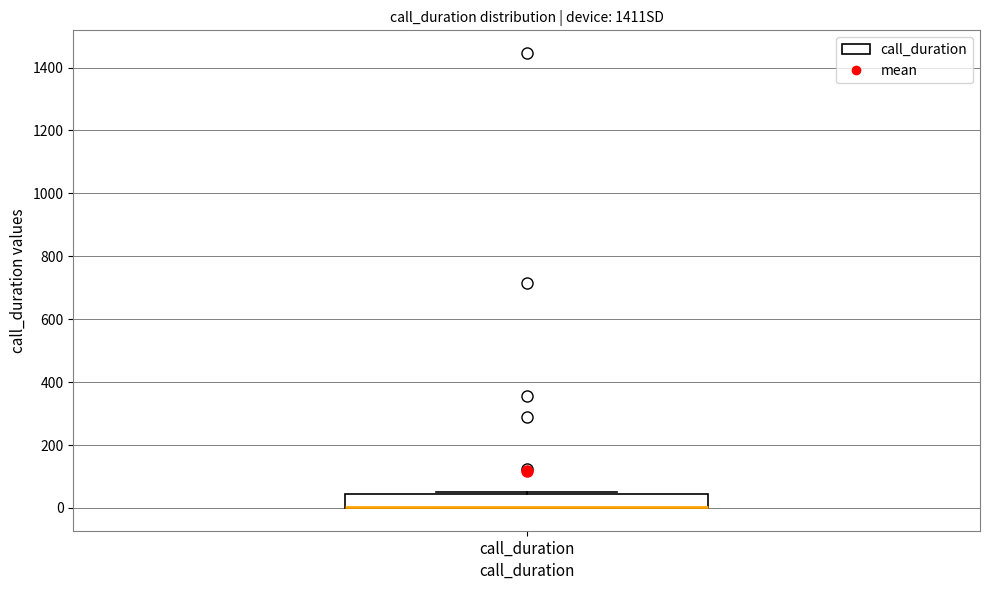

Where is the lower edge of the box for call_duration on the y-axis? The values are not printed on the chart, so give them approximately, as read against the axis.

0